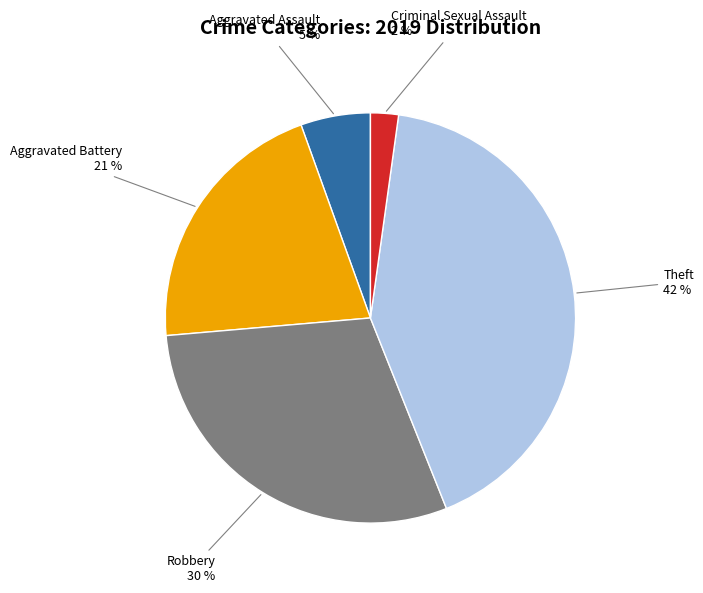

To the nearest percent, what is the average slice percentage?

20%